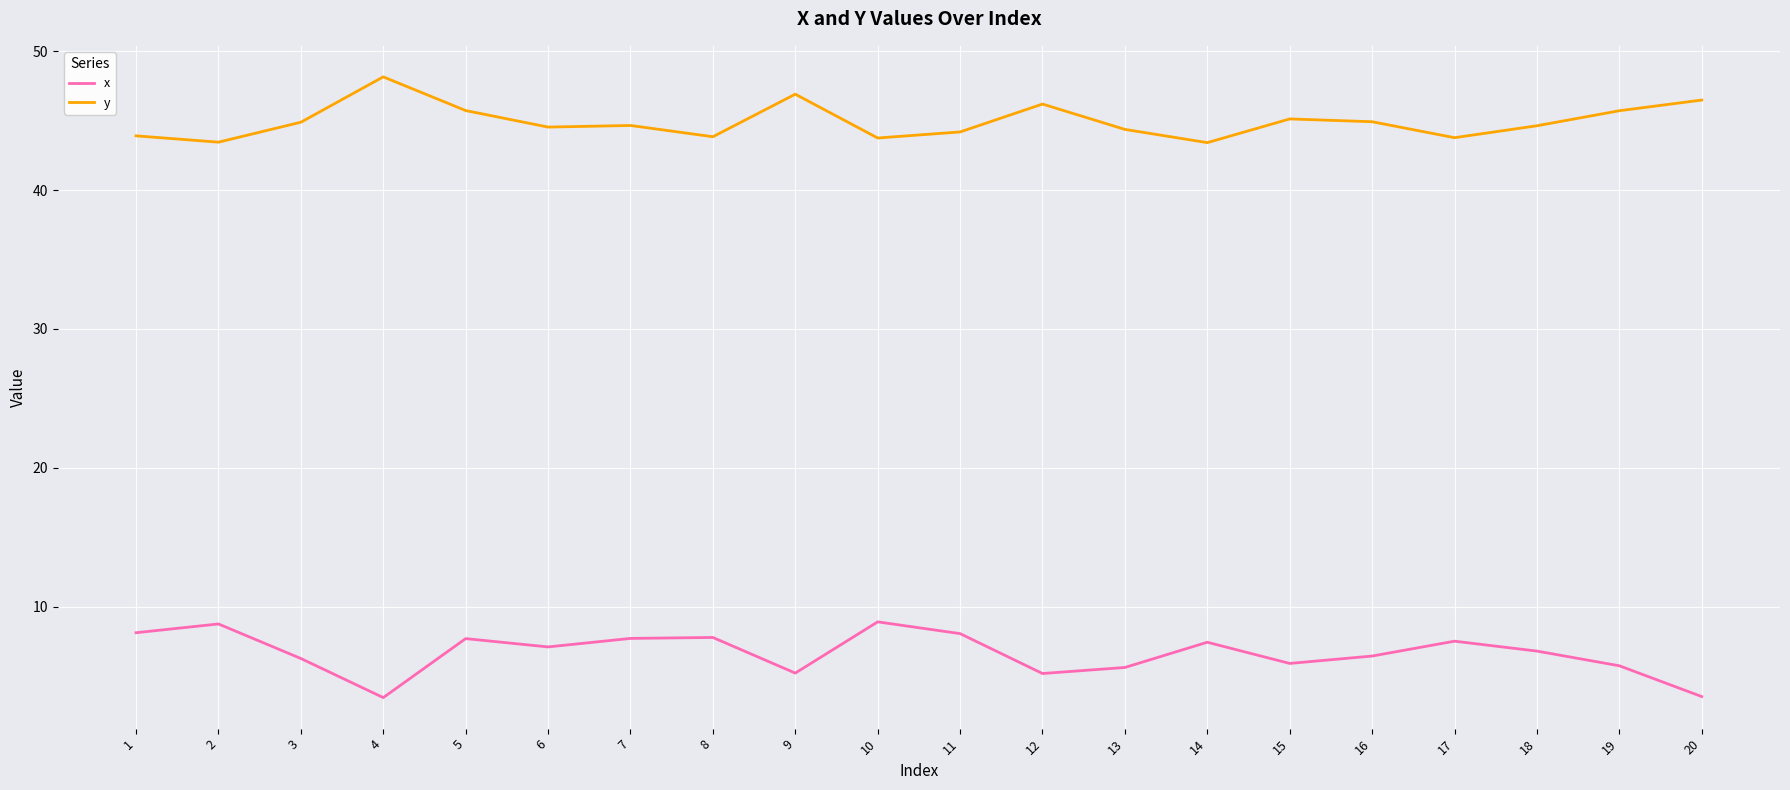

What is the average value of the y series?

44.9